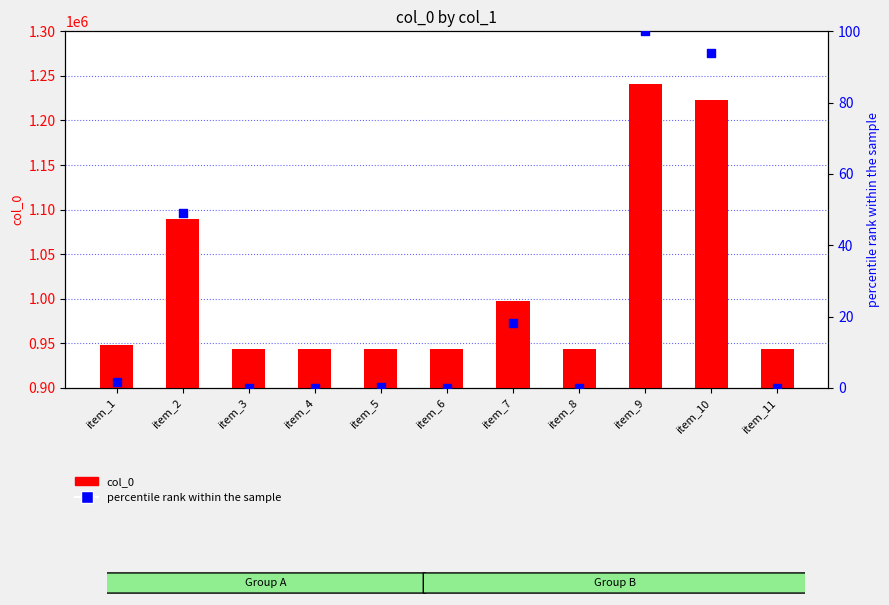

Is the value of percentile rank within the sample at item_4 greater than the value of col_0 at item_10?

No